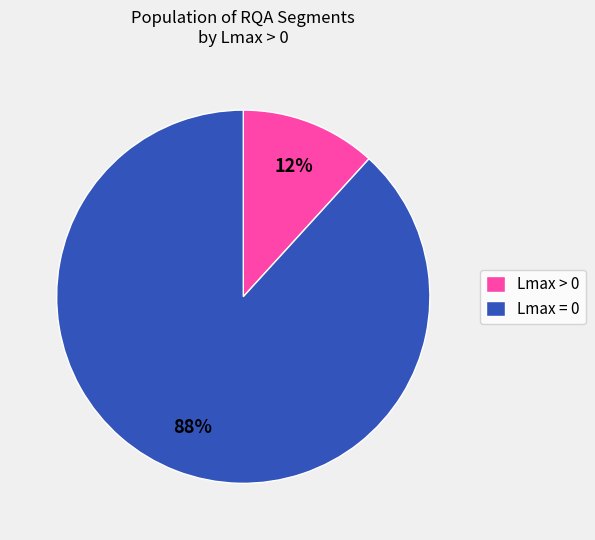

Which slice is the largest?

Lmax = 0